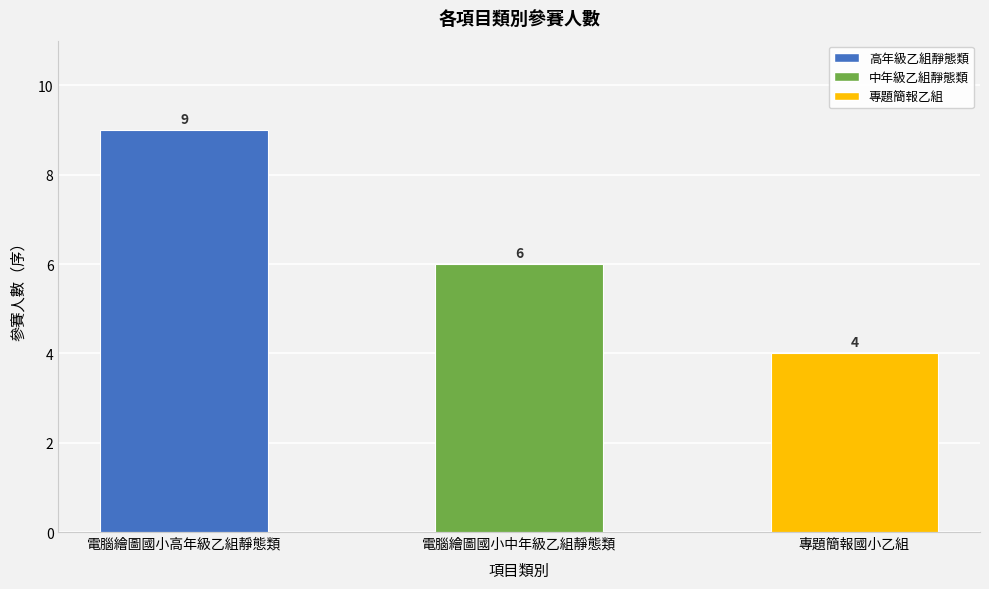

What is the label of the 3rd bar from the right?

電腦繪圖國小高年級乙組靜態類